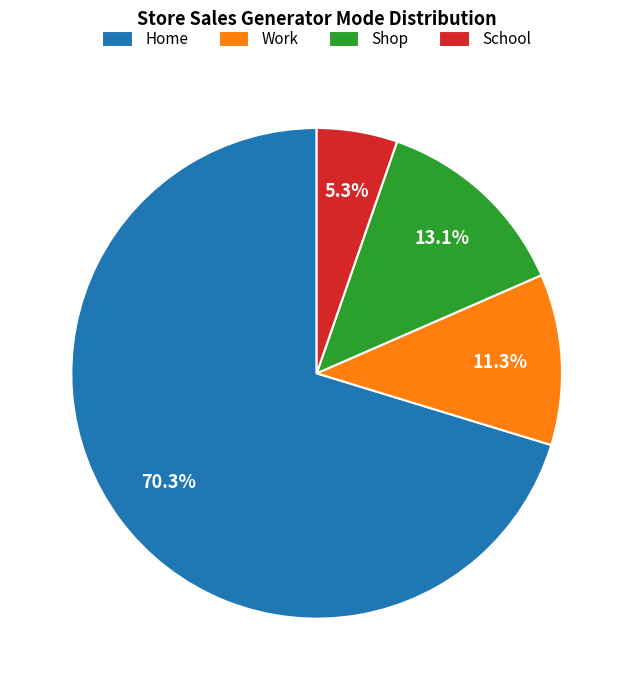

Which category has the biggest portion of the pie?

Home